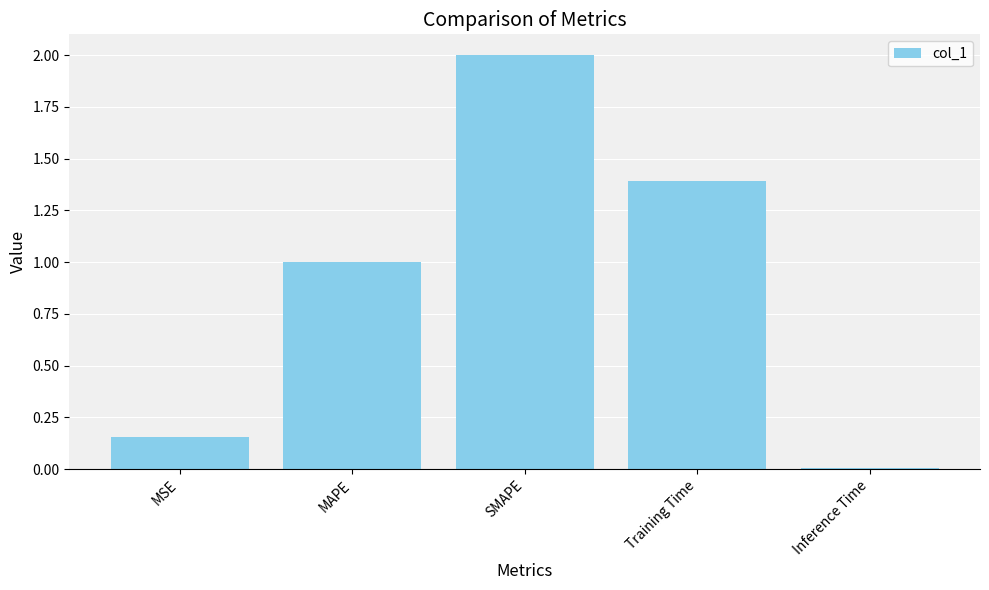

List the labels in order of value, smallest first.

Inference Time, MSE, MAPE, Training Time, SMAPE